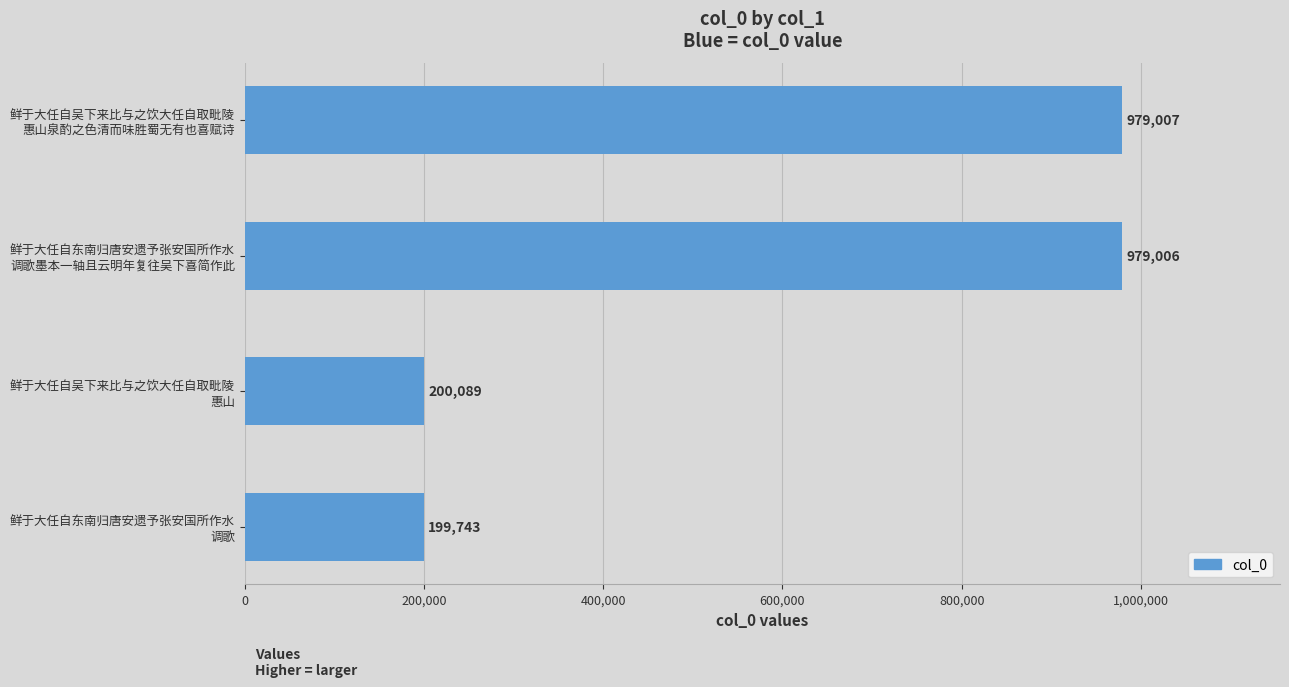

What is the sum of all values?

2357845